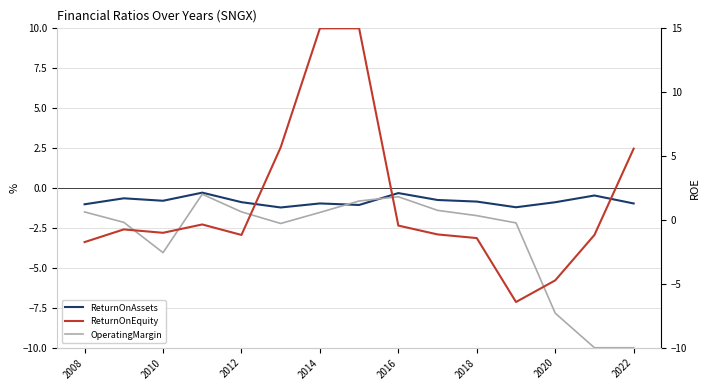

What are all the series names shown in the legend?

ReturnOnAssets, OperatingMargin, ReturnOnEquity